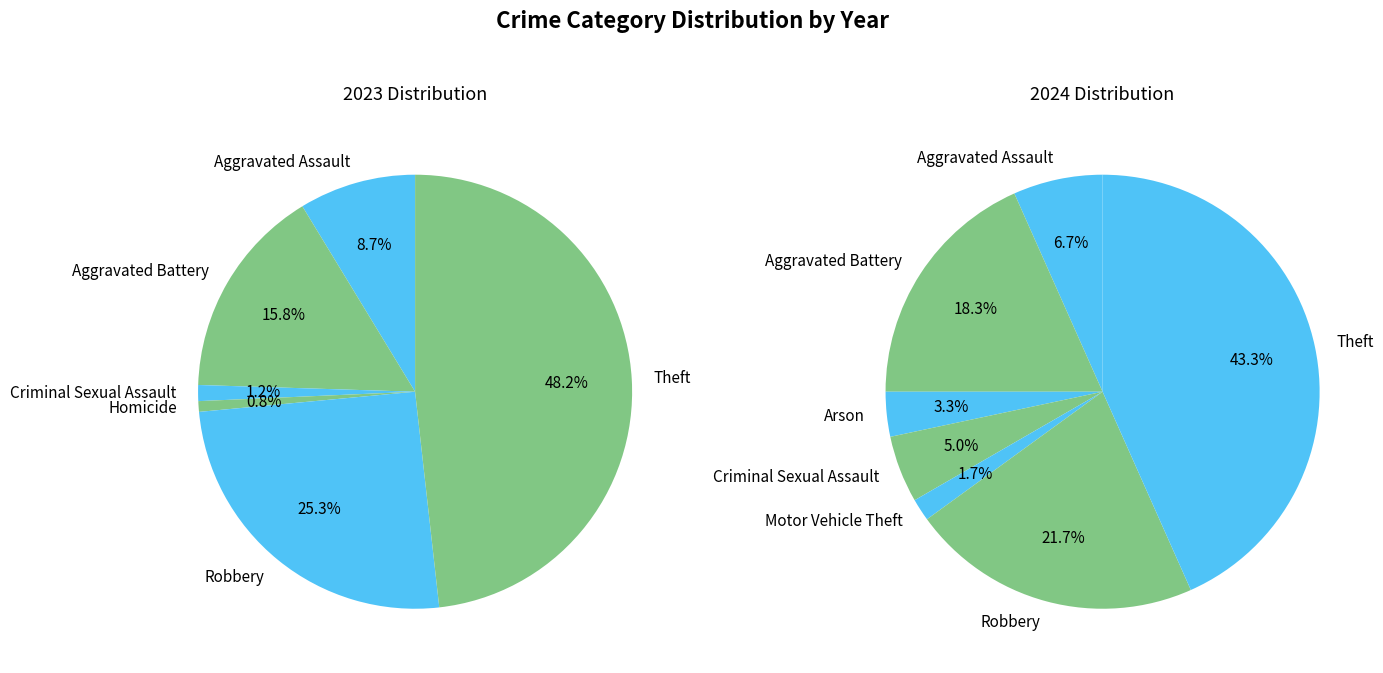

True or false: 3 accounts for 5% of the total.

True